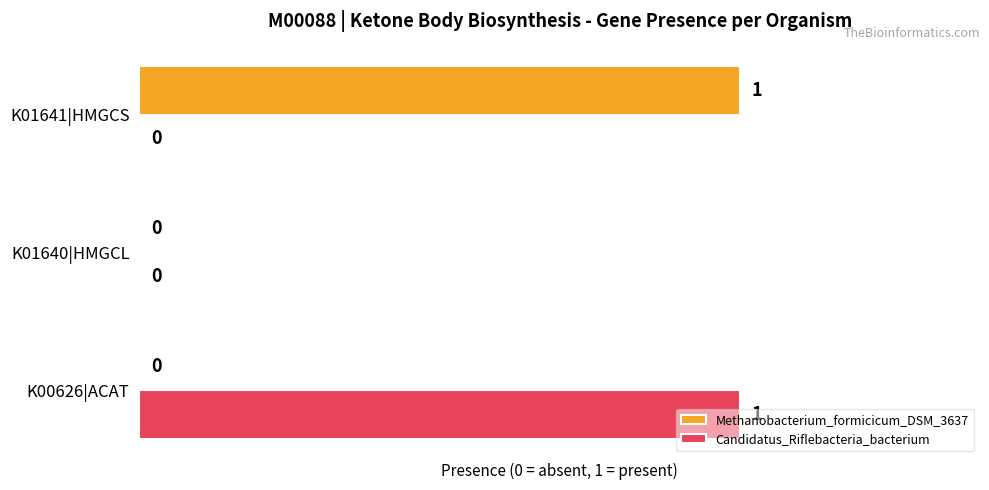

Is the value of Methanobacterium_formicicum_DSM_3637 at K01641|HMGCS greater than the value of Candidatus_Riflebacteria_bacterium at K01640|HMGCL?

Yes